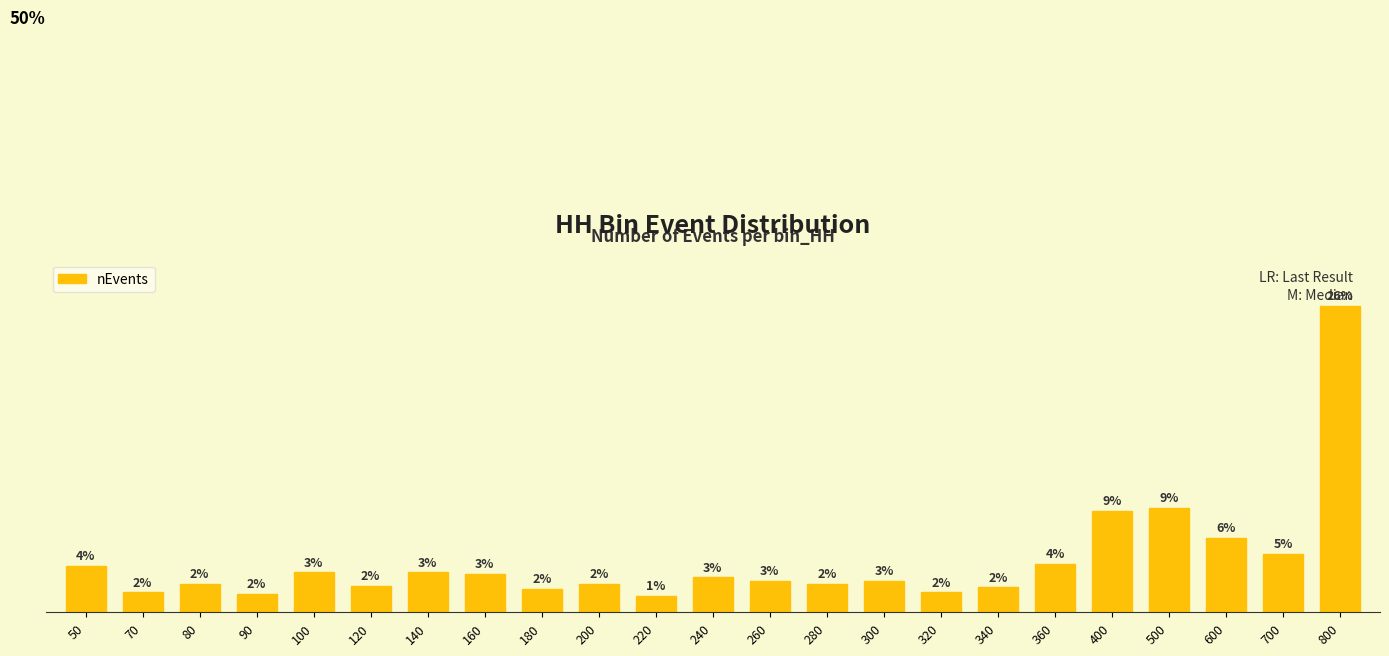

List the labels in order of value, largest first.

800, 500, 400, 600, 700, 360, 50, 100, 140, 160, 240, 260, 300, 80, 200, 280, 120, 340, 180, 70, 320, 90, 220